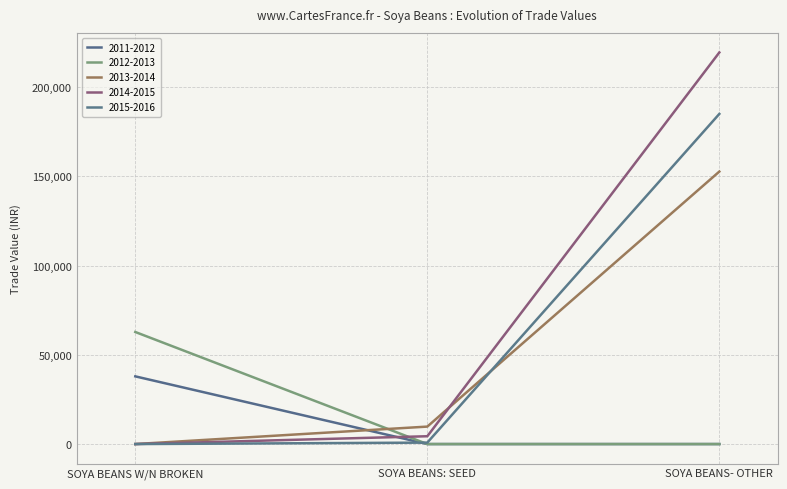

What are all the series names shown in the legend?

2011-2012, 2012-2013, 2013-2014, 2014-2015, 2015-2016